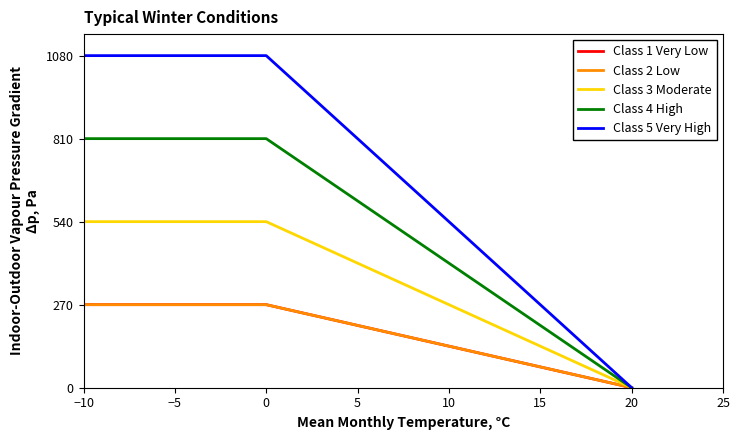

List the series in order of their peak value, lowest first.

Class 1 Very Low, Class 2 Low, Class 3 Moderate, Class 4 High, Class 5 Very High